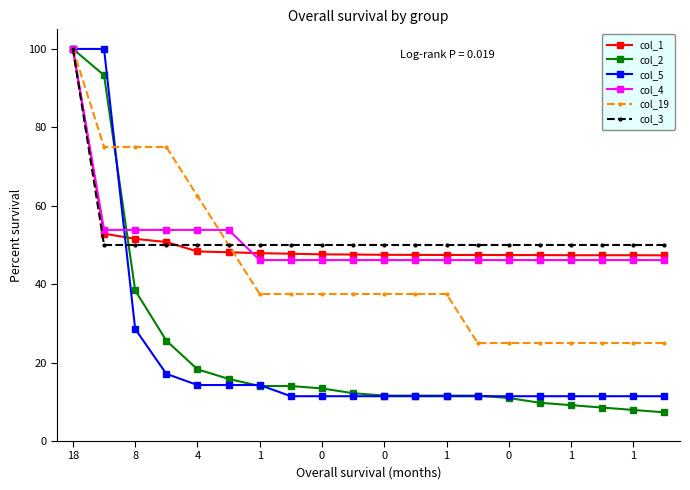

What is the greatest value displayed?

100.0